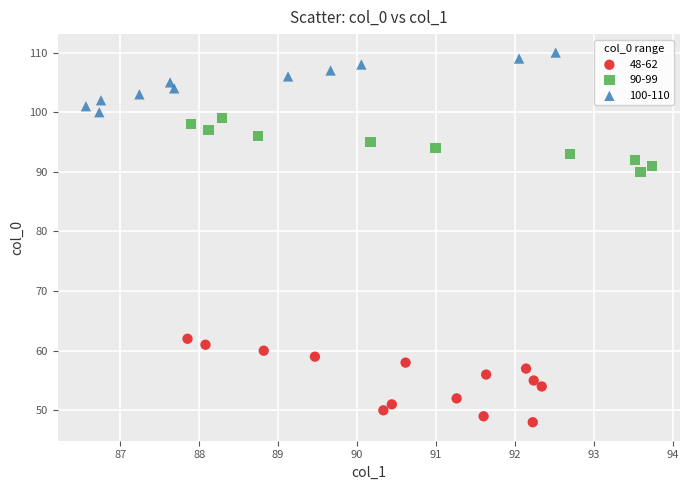

Which series has the largest Y range (max minus min)?

48-62